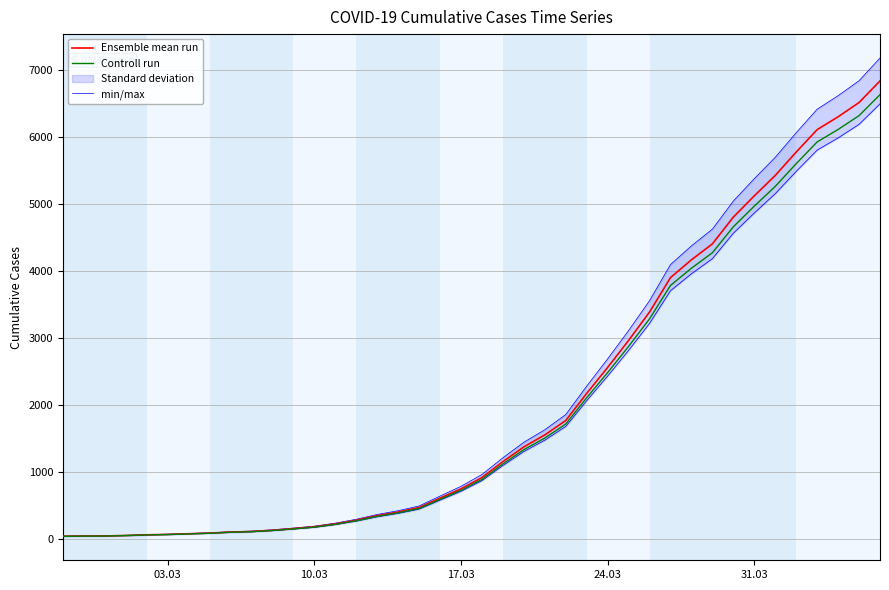

What is the maximum value for Controll run?

6638.7